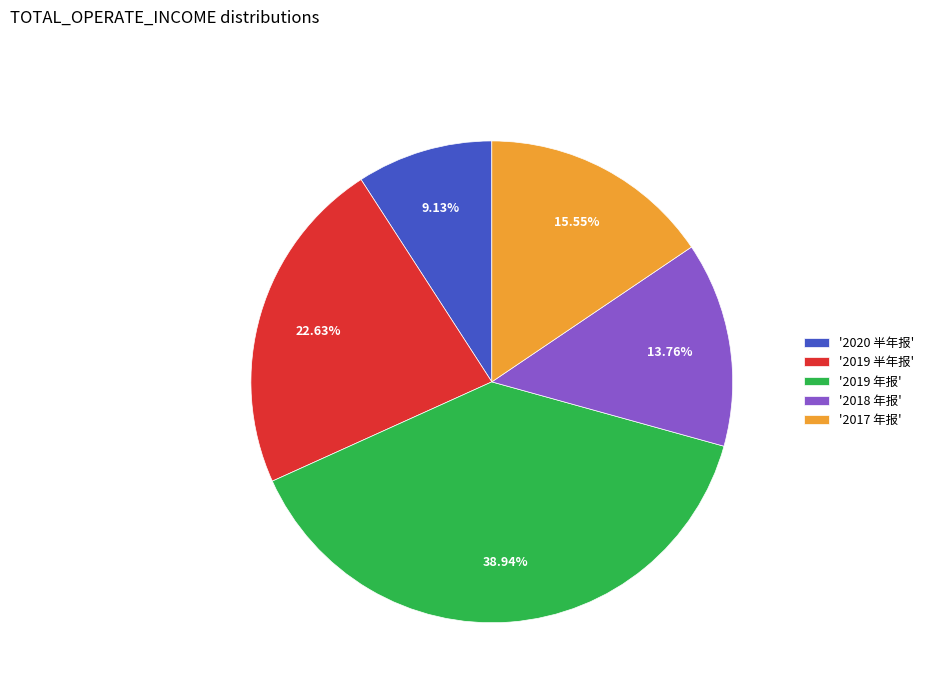

Between '2017 年报' and '2019 年报', which is larger?

'2019 年报'